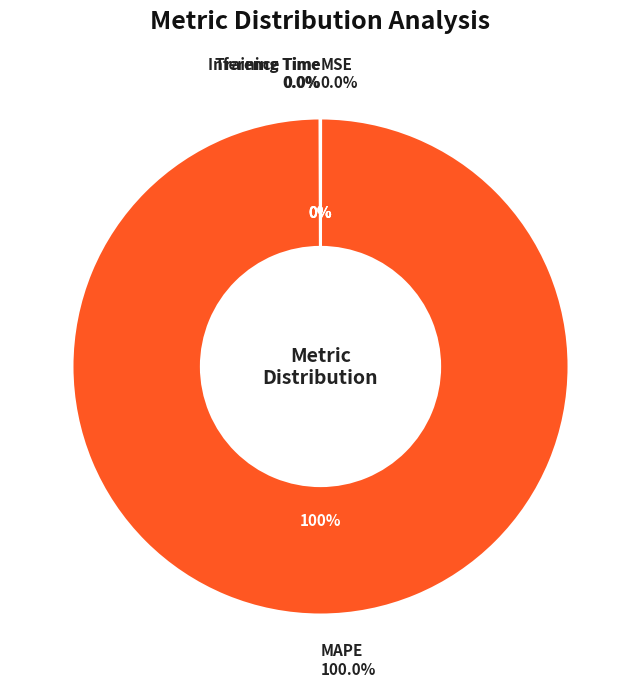

To the nearest percent, what is the difference between the Inference Time and MAPE slice percentages?

100%